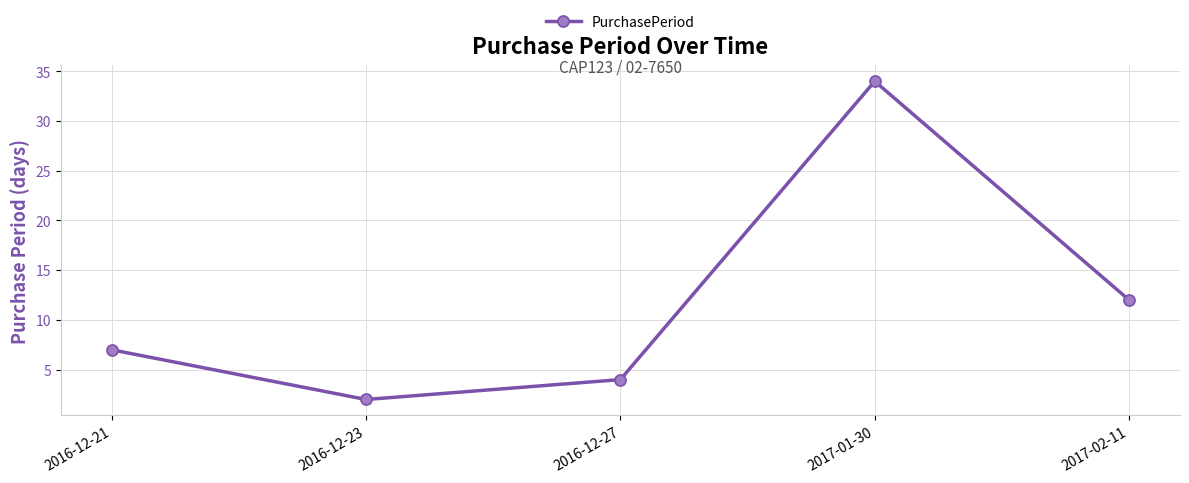

Reading right to left, list all the values displayed in this chart.

2017-02-11=12	2017-01-30=34	2016-12-27=4	2016-12-23=2	2016-12-21=7